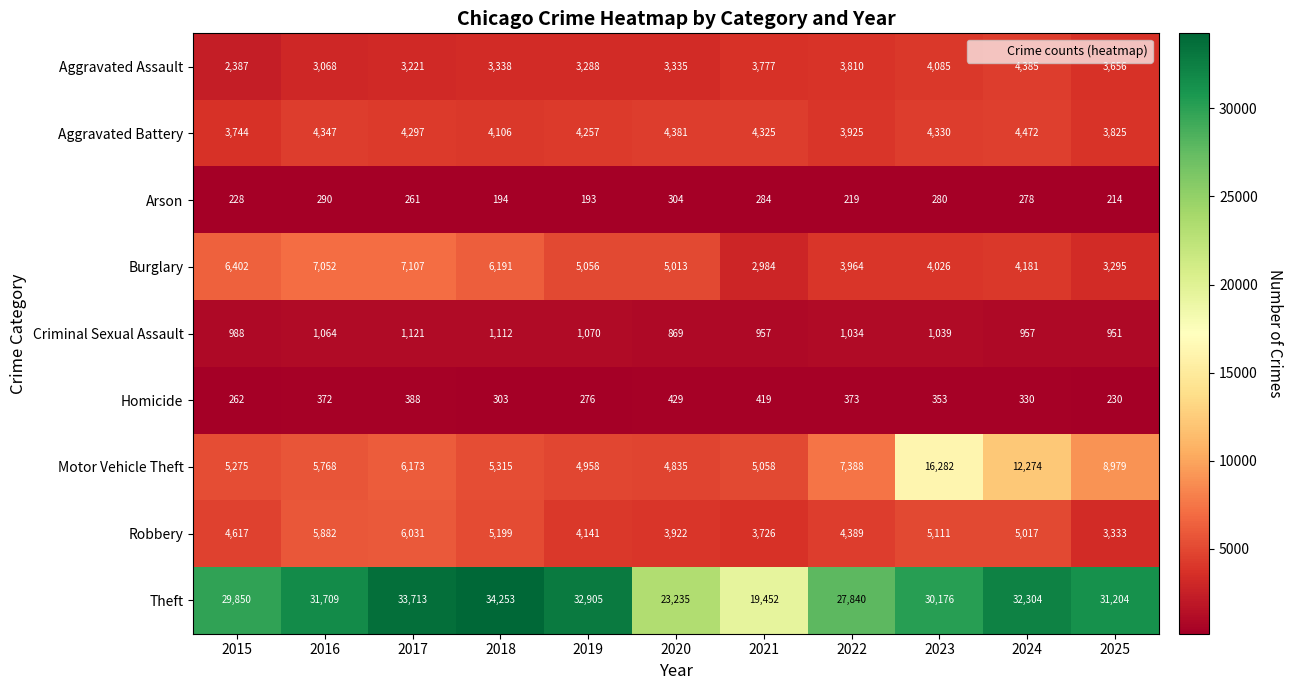

At which label does Criminal Sexual Assault first exceed 1034?

2016